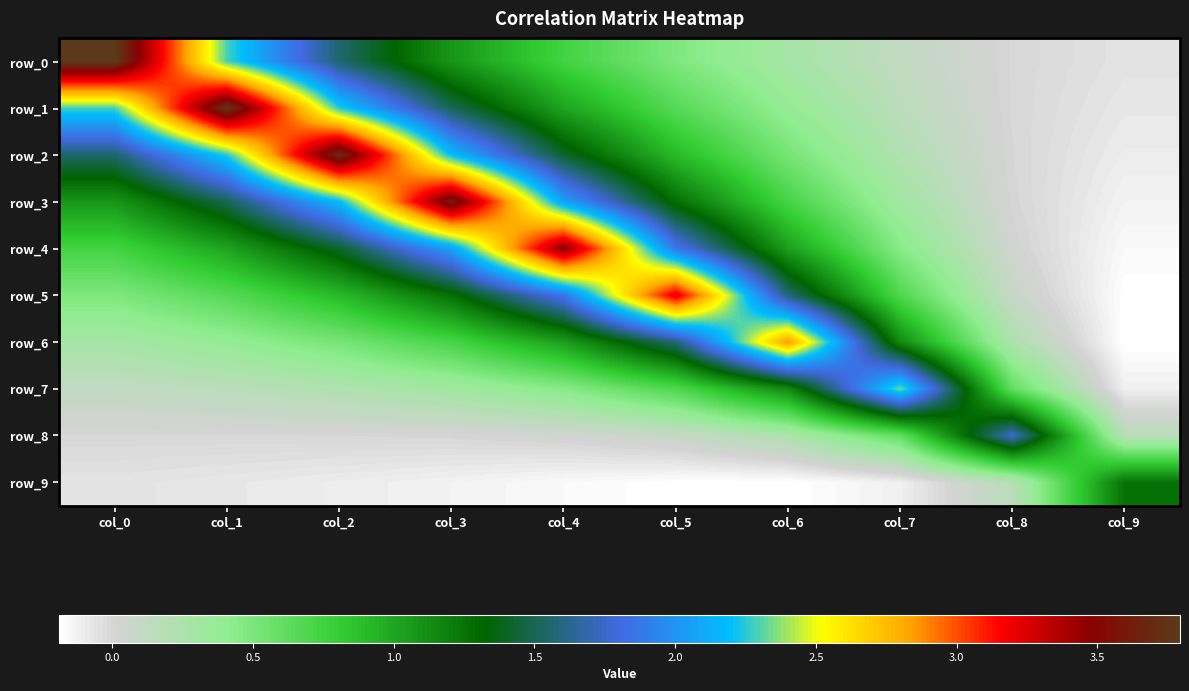

Where does the row_9 series first go above 0?

col_8